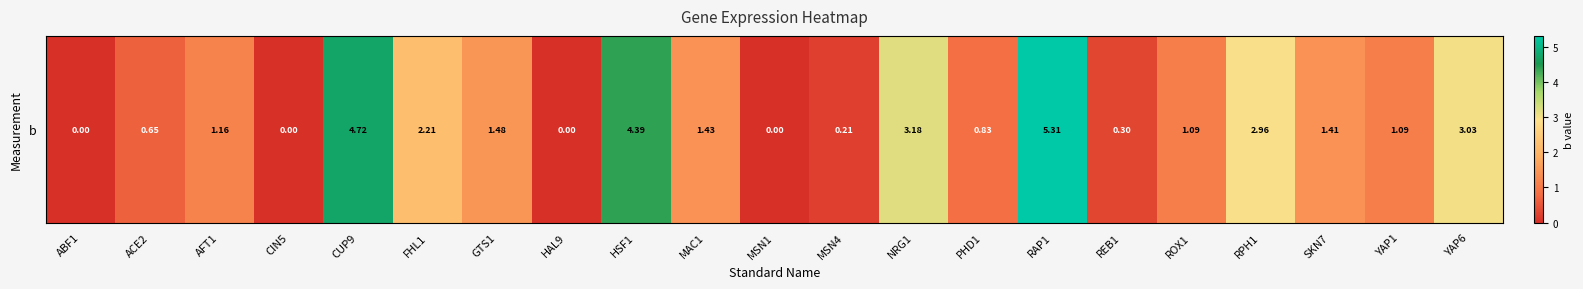

List the labels in order of value, smallest first.

ABF1, CIN5, HAL9, MSN1, MSN4, REB1, ACE2, PHD1, YAP1, ROX1, AFT1, SKN7, MAC1, GTS1, FHL1, RPH1, YAP6, NRG1, HSF1, CUP9, RAP1